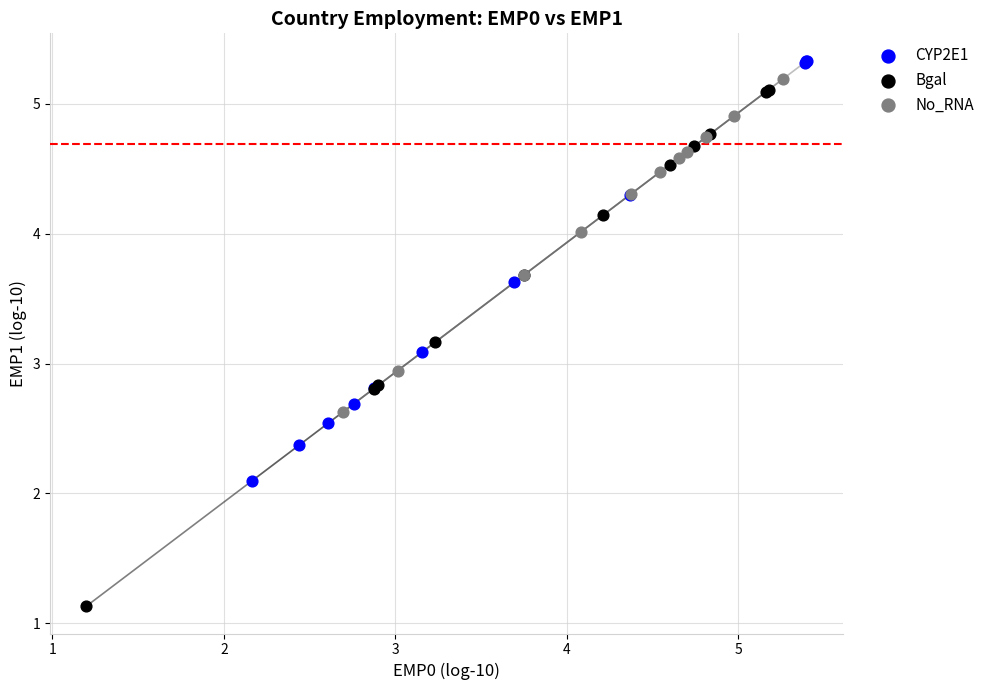

Which series reaches the minimum Y coordinate?

Bgal